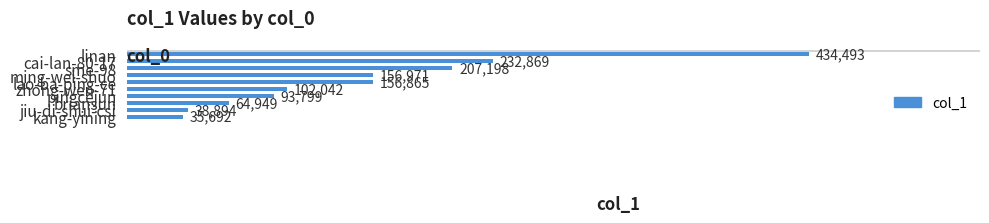

Which category has the lowest value across all series?

kang-yining